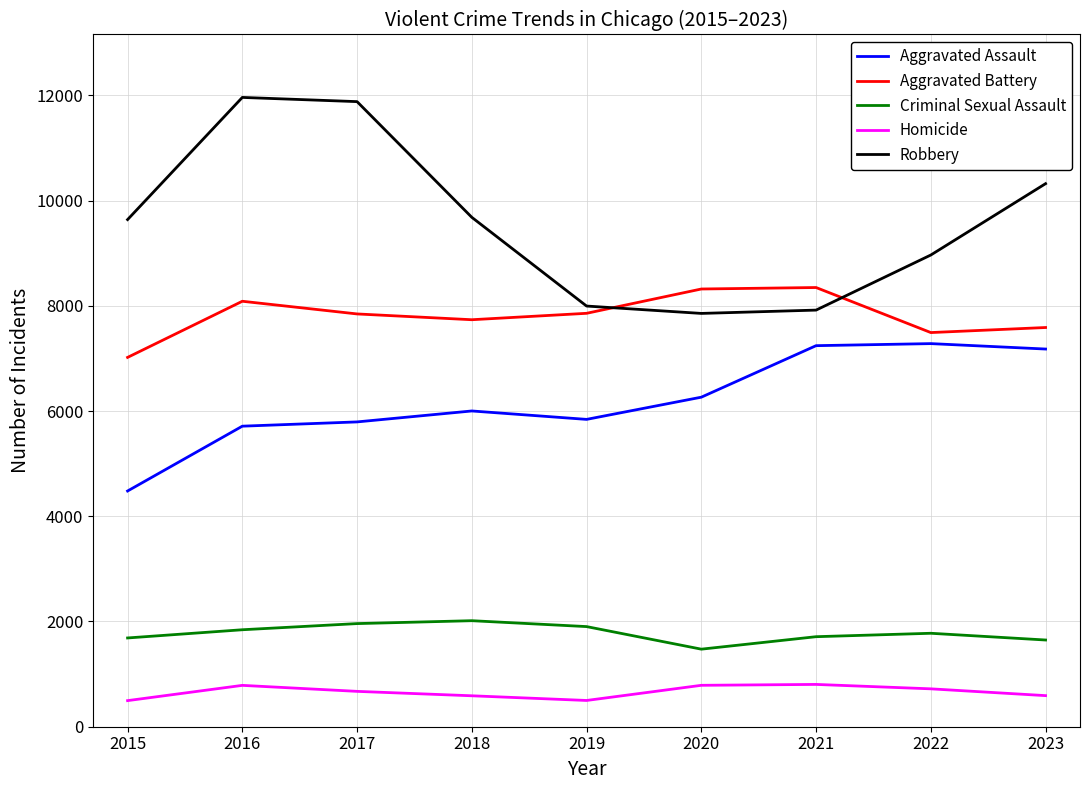

What is the difference between the highest and lowest values at 2023?

9730